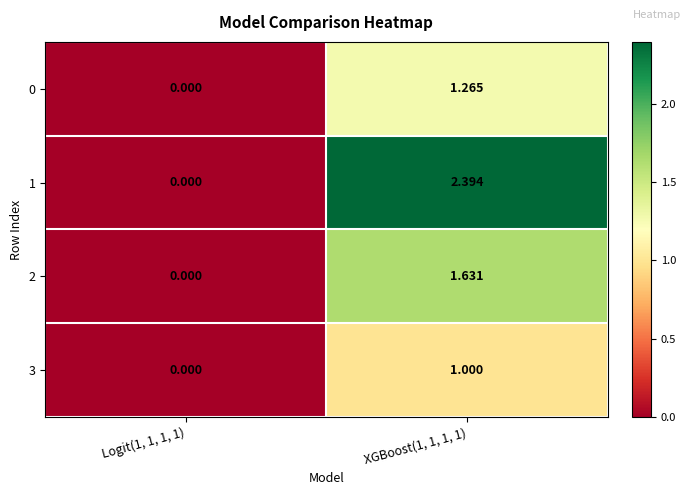

Is the value of 3 at XGBoost(1, 1, 1, 1) greater than the value of 0 at XGBoost(1, 1, 1, 1)?

No